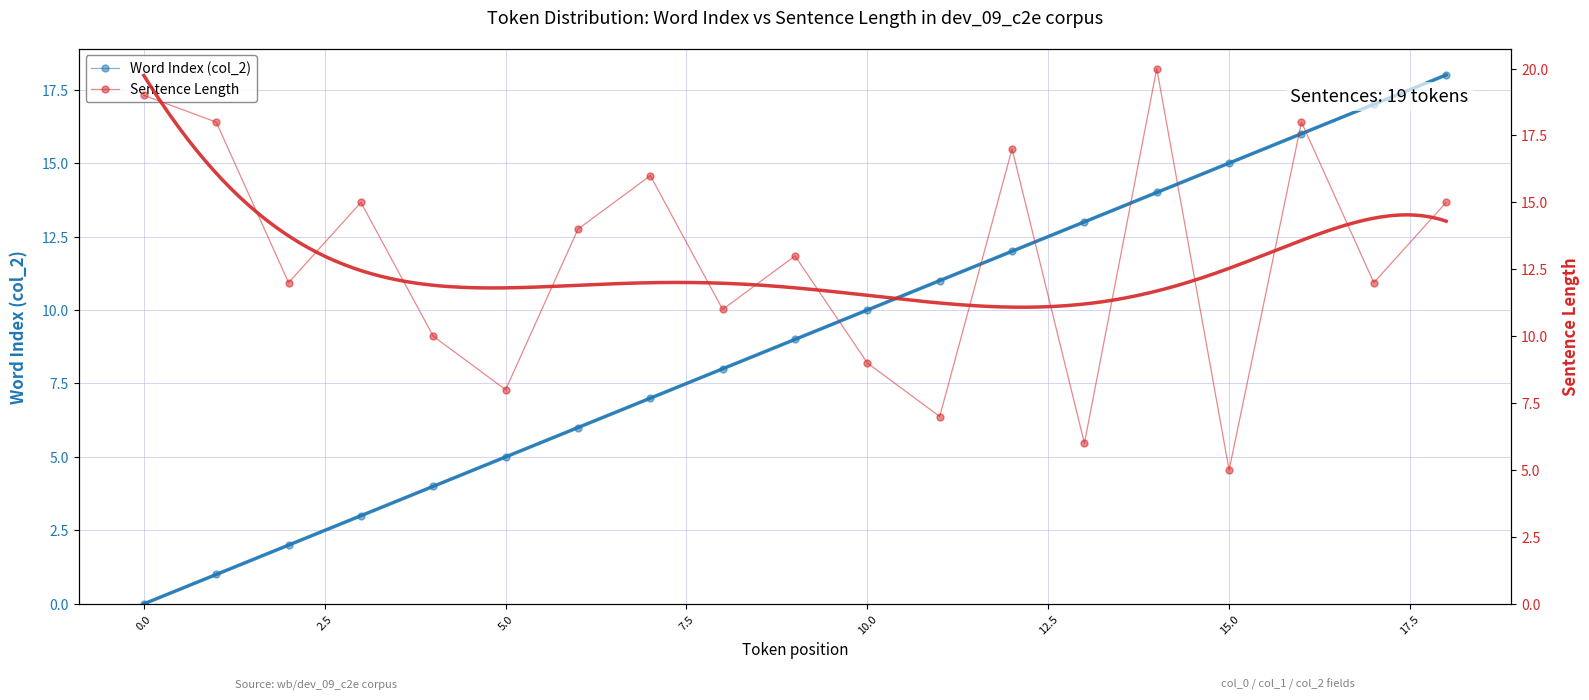

Reading left to right, extract all data points from this chart.

Word Index (col_2): 0	1	2	3	4	5	6	7	8	9	10	11	12	13	14	15	16	17	18
Sentence Length: 19	18	12	15	10	8	14	16	11	13	9	7	17	6	20	5	18	12	15